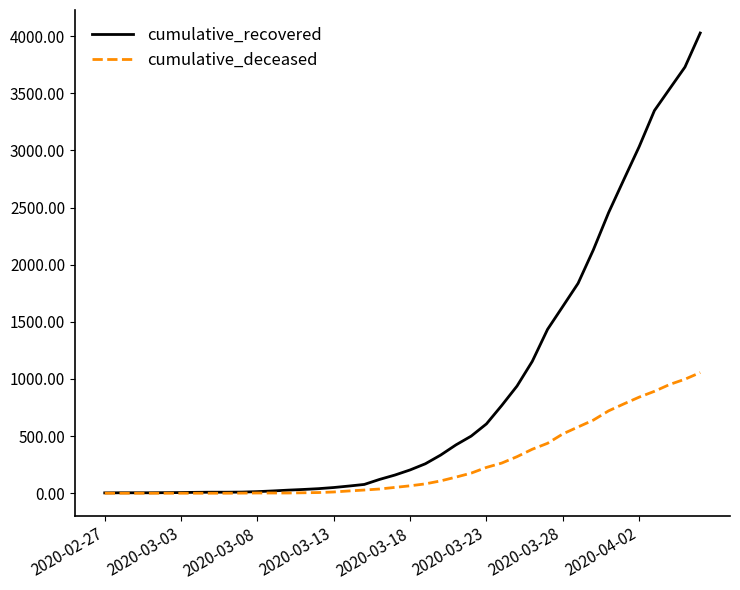

What is the highest value of the cumulative_deceased series?

1056